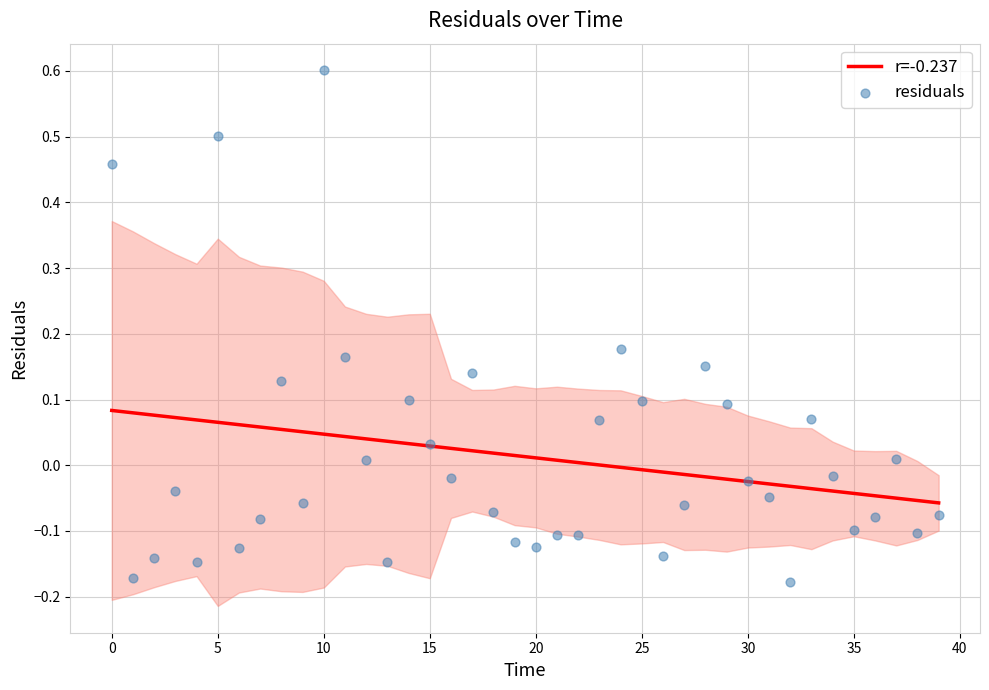

Which series reaches the minimum Y coordinate?

residuals